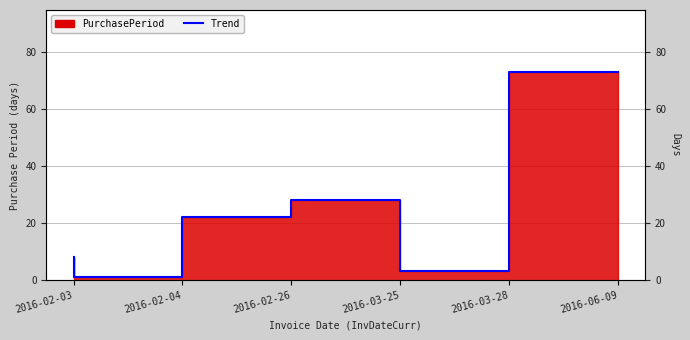

True or false: the data shows 5 at 2016-03-28.

False